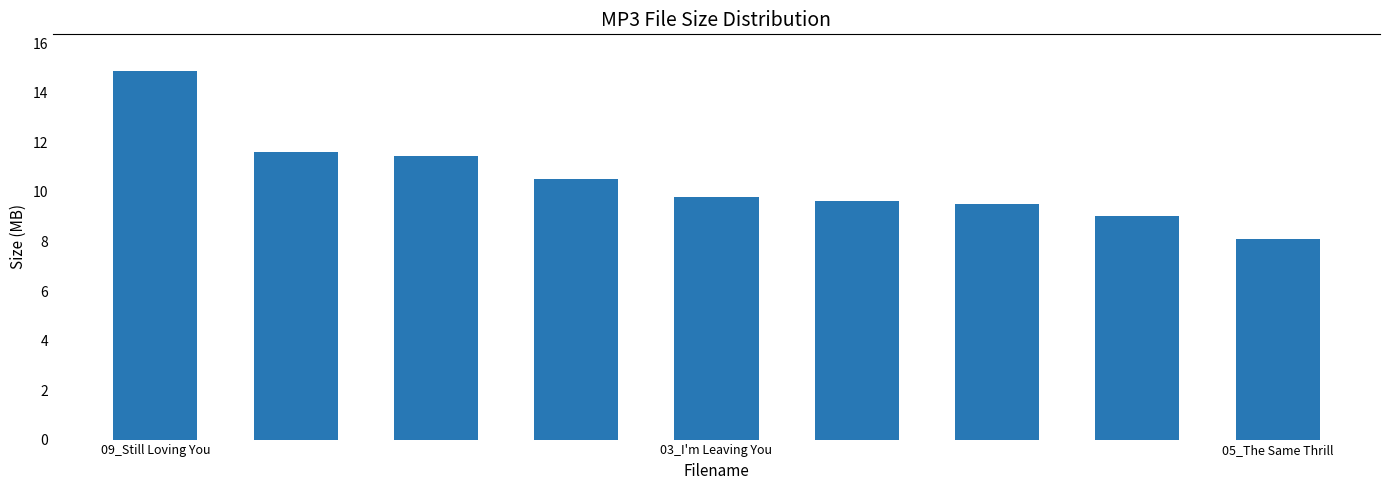

Reading left to right, transcribe all the data shown in this chart.

14.9	11.6	11.5	10.5	9.8	9.6	9.5	9.0	8.1